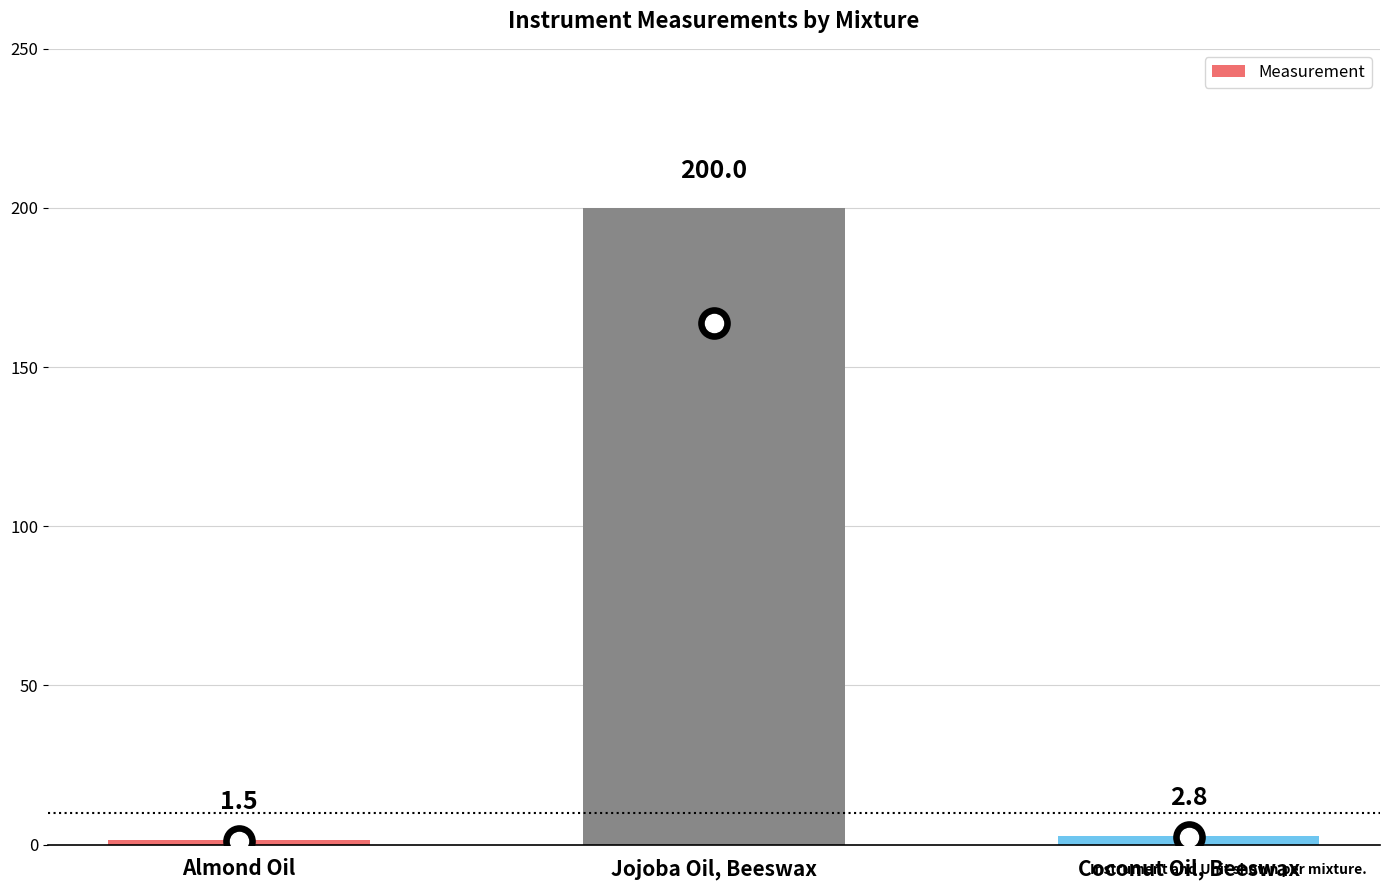

What is the difference between the maximum and minimum values?

198.5